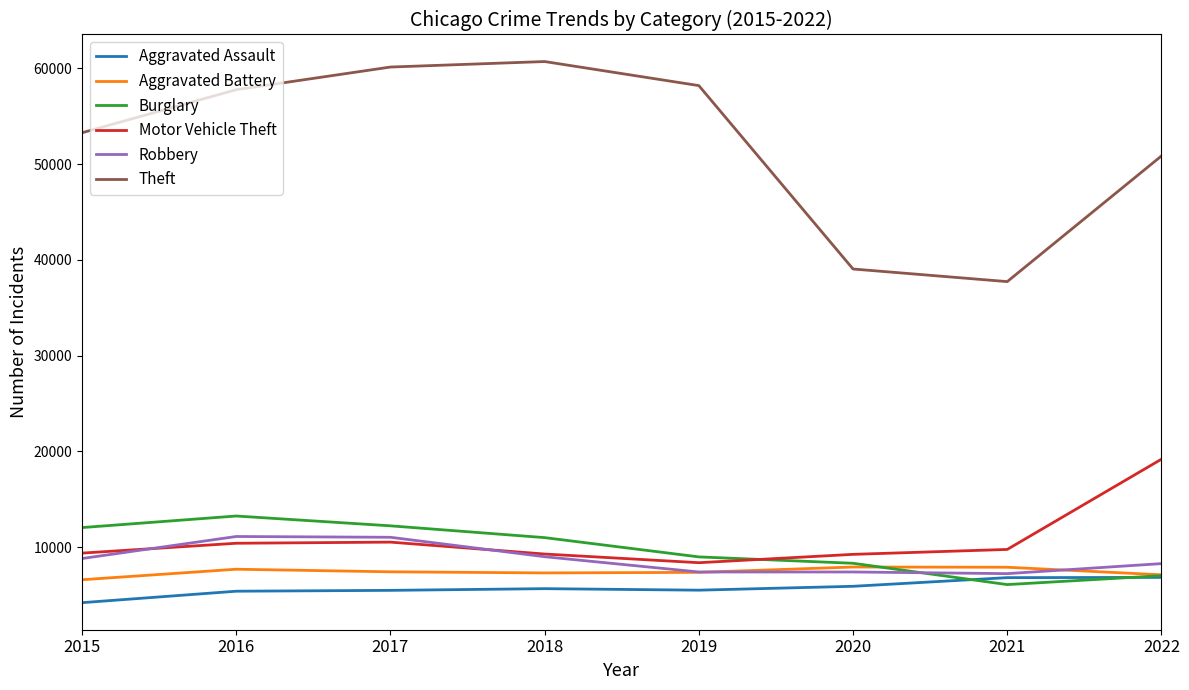

What is the highest value of the Burglary series?

13242